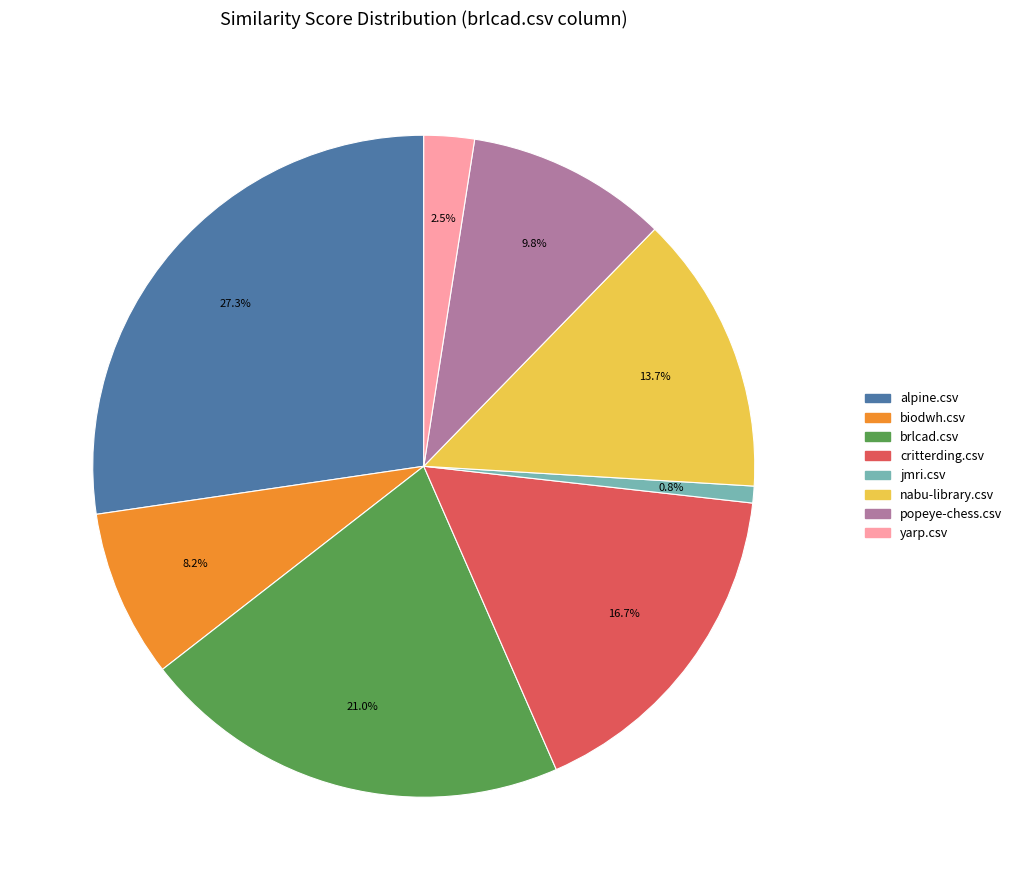

Rank the categories by value from highest to lowest.

alpine.csv, brlcad.csv, critterding.csv, nabu-library.csv, popeye-chess.csv, biodwh.csv, yarp.csv, jmri.csv